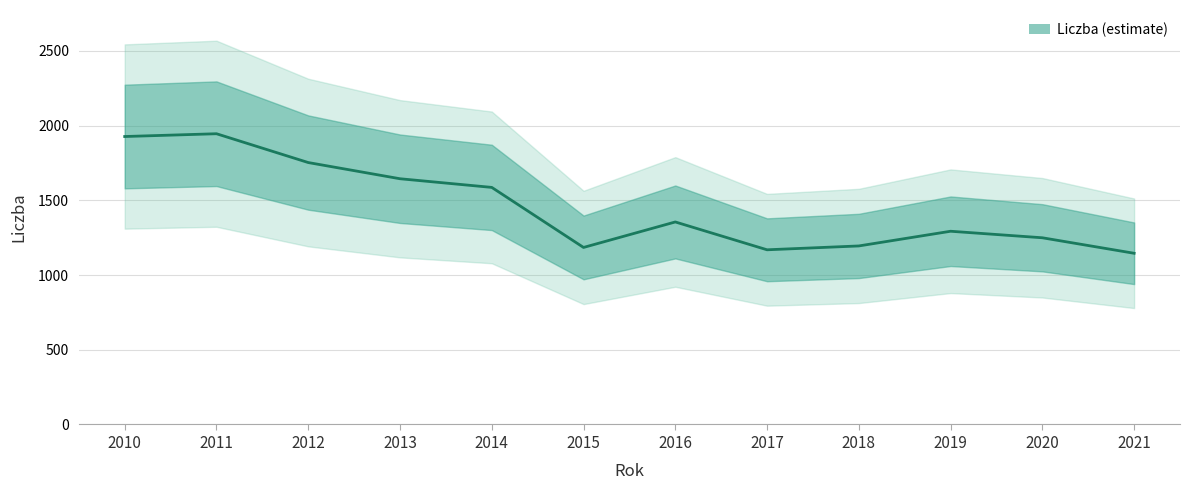

The value at 2018 is 407.9. True or false?

False